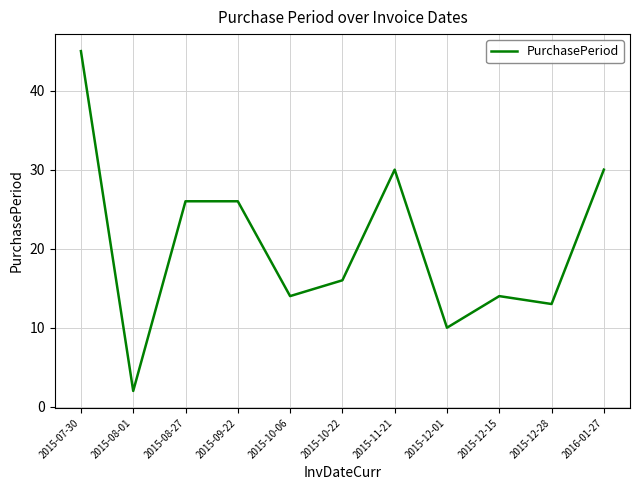

True or false: the data has more than 1 interior local peaks.

True